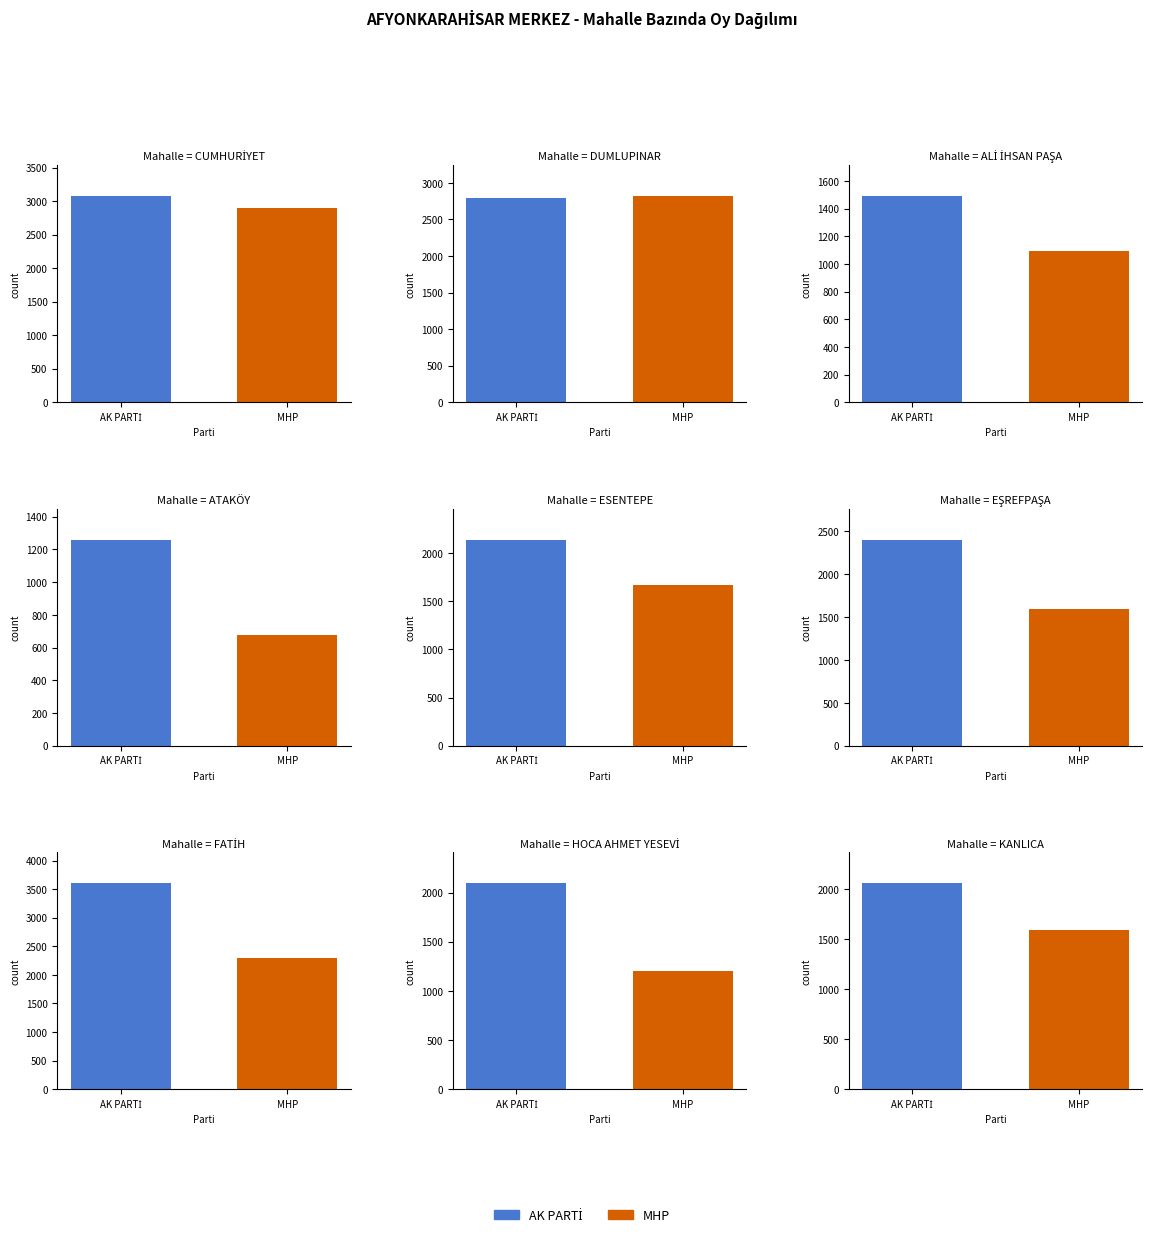

True or false: AK PARTİ has a value of 2150 at FATİH.

False